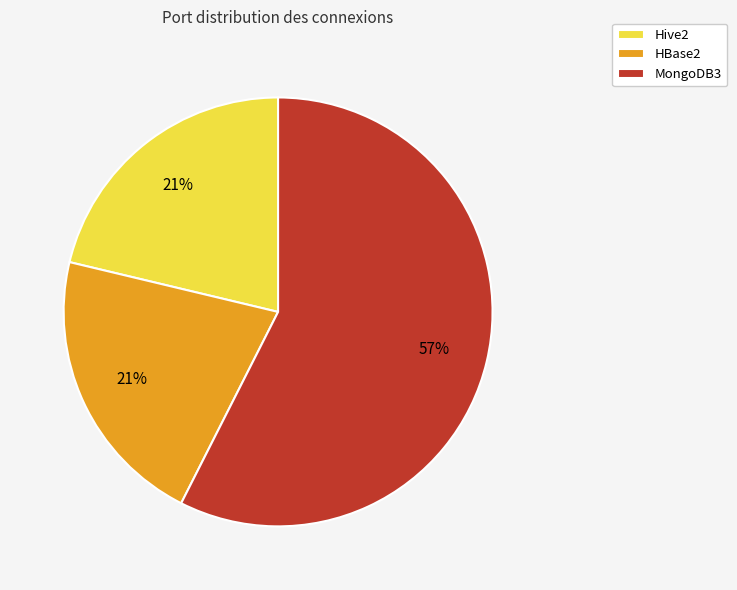

What is the ratio of the value at HBase2 to the value at Hive2?

1.0